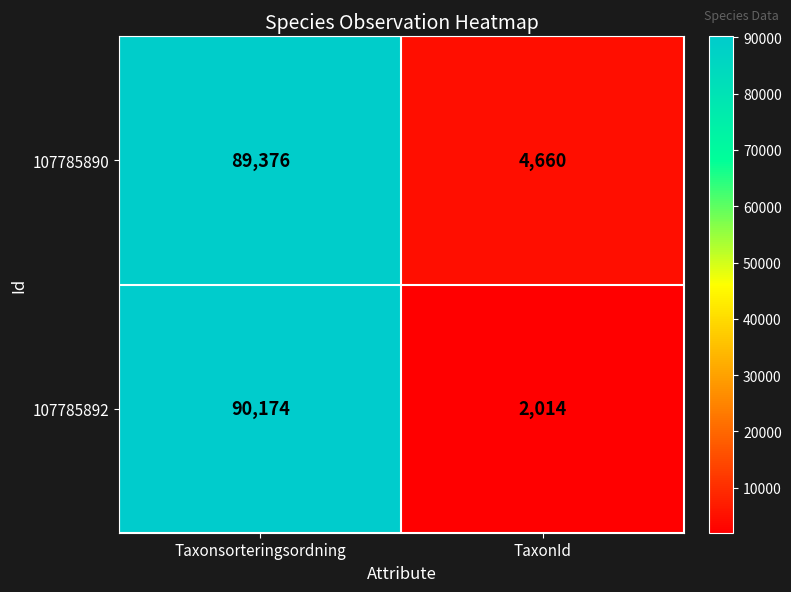

What is the total value across all series at TaxonId?

6674